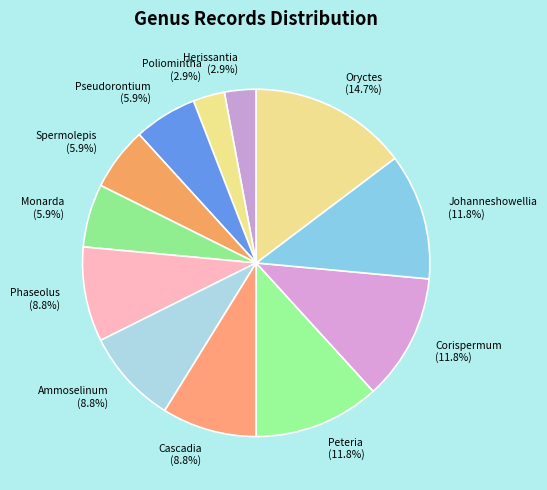

Count the number of slices in the pie.

12